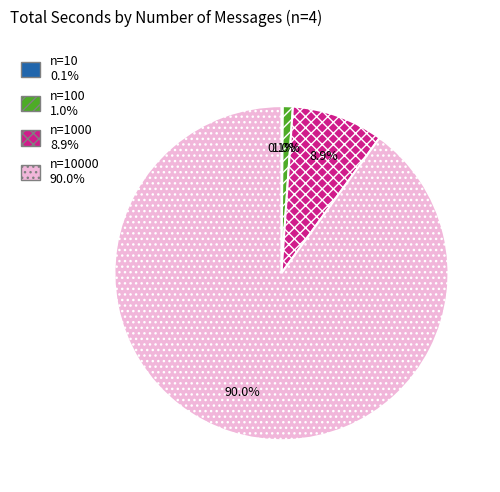

Does any single category account for the majority?

Yes